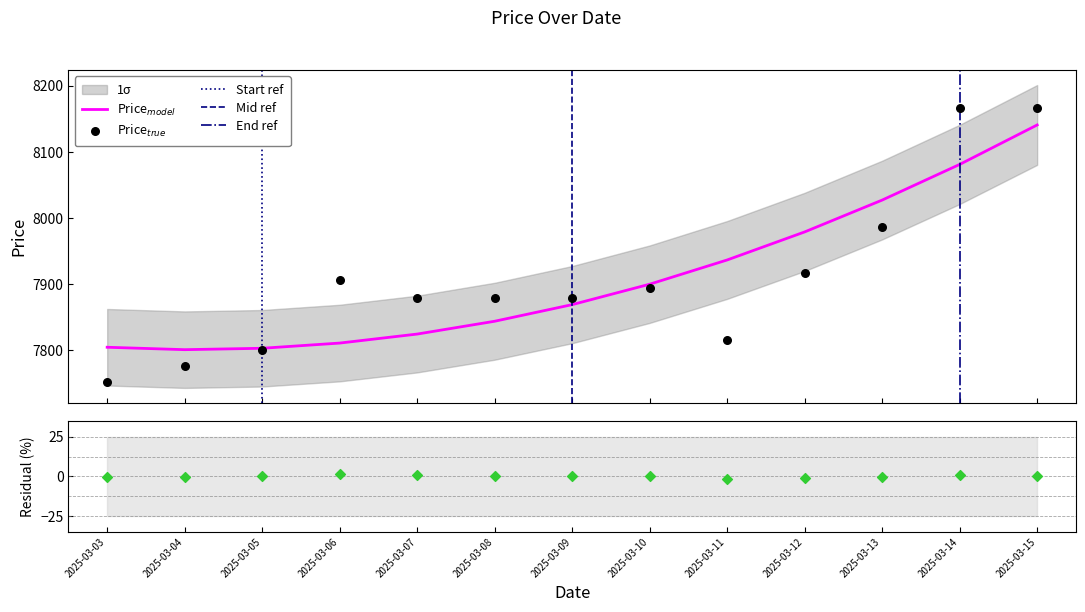

Which has a higher value, 2025-03-04 or 2025-03-10?

2025-03-10